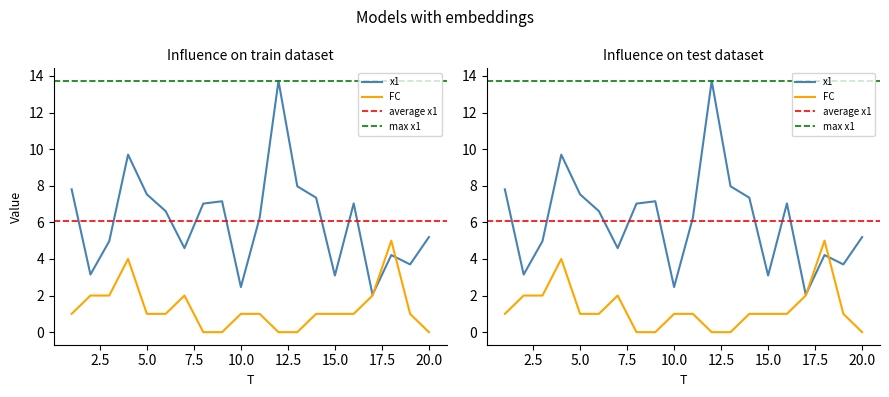

List the series in order of their peak value, highest first.

x1, FC